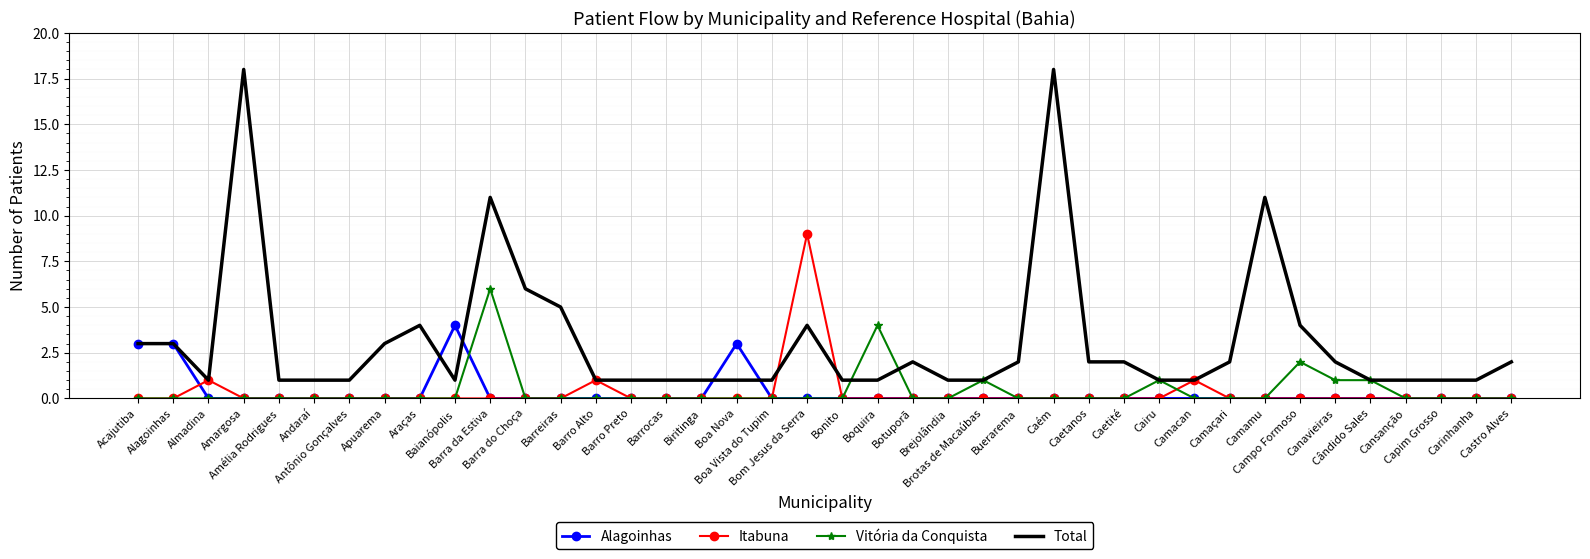

Reading left to right, extract all data points from this chart.

Alagoinhas: 3	3	0	0	0	0	0	0	0	4	0	0	0	0	0	0	0	3	0	0	0	0	0	0	0	0	0	0	0	0	0	0	0	0	0	0	0	0	0	0
Itabuna: 0	0	1	0	0	0	0	0	0	0	0	0	0	1	0	0	0	0	0	9	0	0	0	0	0	0	0	0	0	0	1	0	0	0	0	0	0	0	0	0
Vitória da Conquista: 0	0	0	0	0	0	0	0	0	0	6	0	0	0	0	0	0	0	0	0	0	4	0	0	1	0	0	0	0	1	0	0	0	2	1	1	0	0	0	0
Total: 3	3	1	18	1	1	1	3	4	1	11	6	5	1	1	1	1	1	1	4	1	1	2	1	1	2	18	2	2	1	1	2	11	4	2	1	1	1	1	2